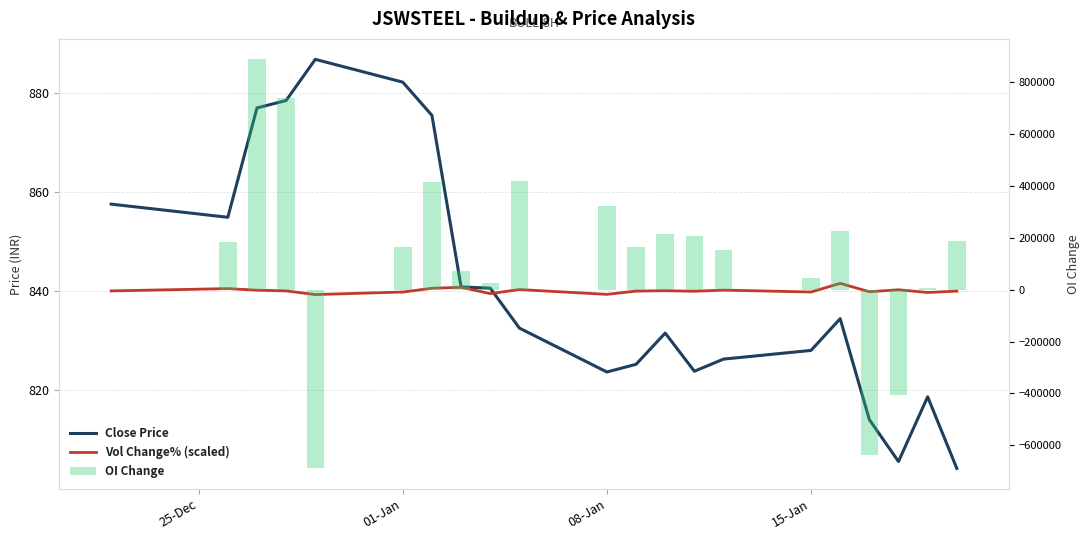

What is the smallest value displayed?

-689175.0